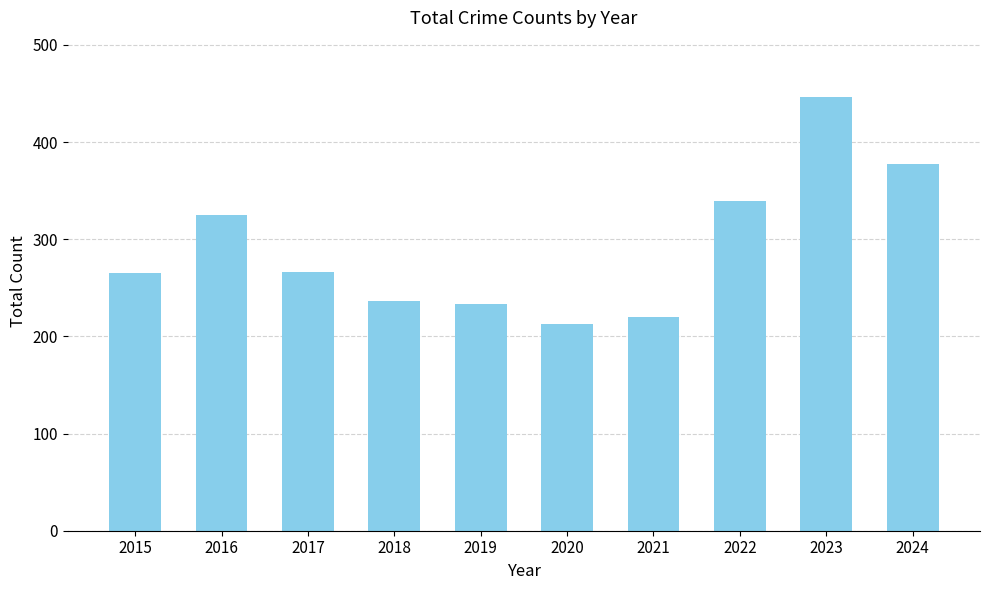

What is the change in value from 2020 to 2024?

+164